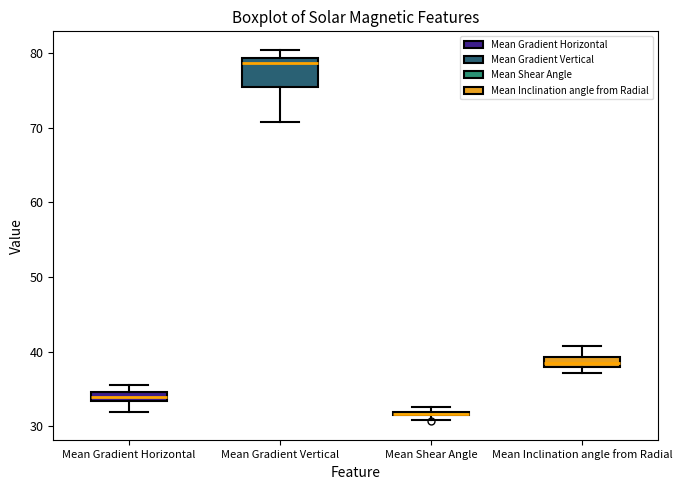

Comparing the boxes themselves (not the whiskers), which one is the tallest?

Mean Gradient Vertical